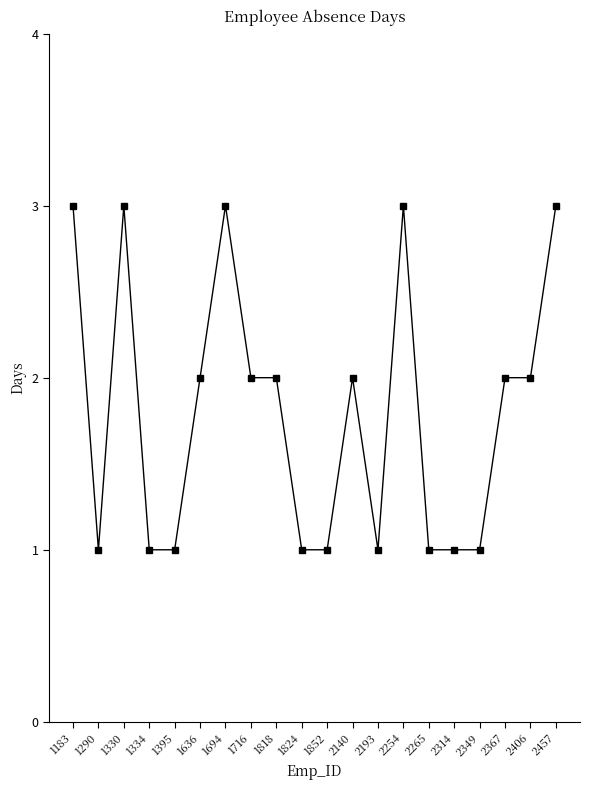

What is the value of the 5th point from the left?

1